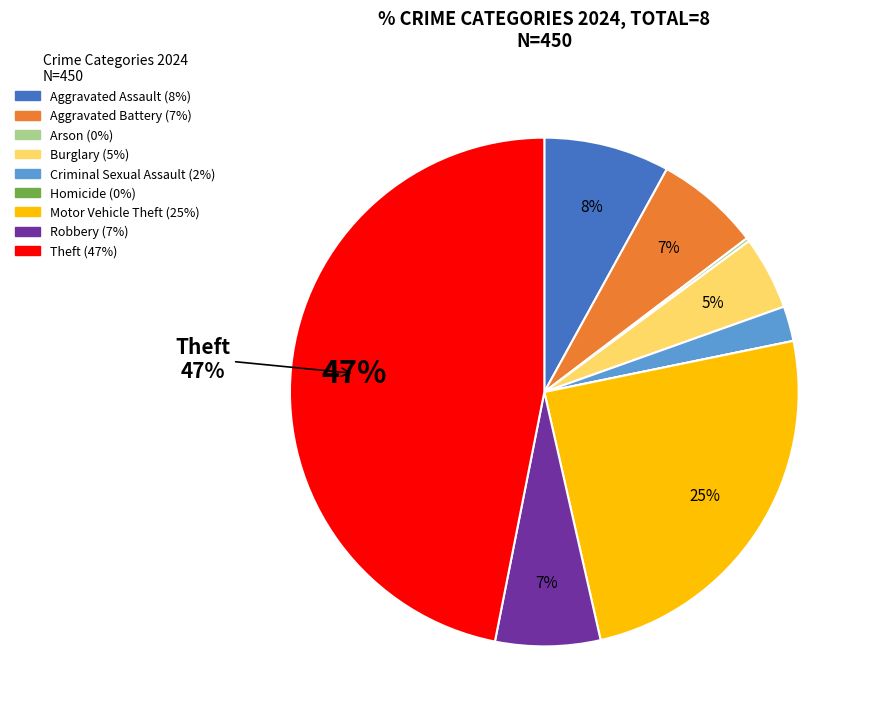

Does any single category account for the majority?

No